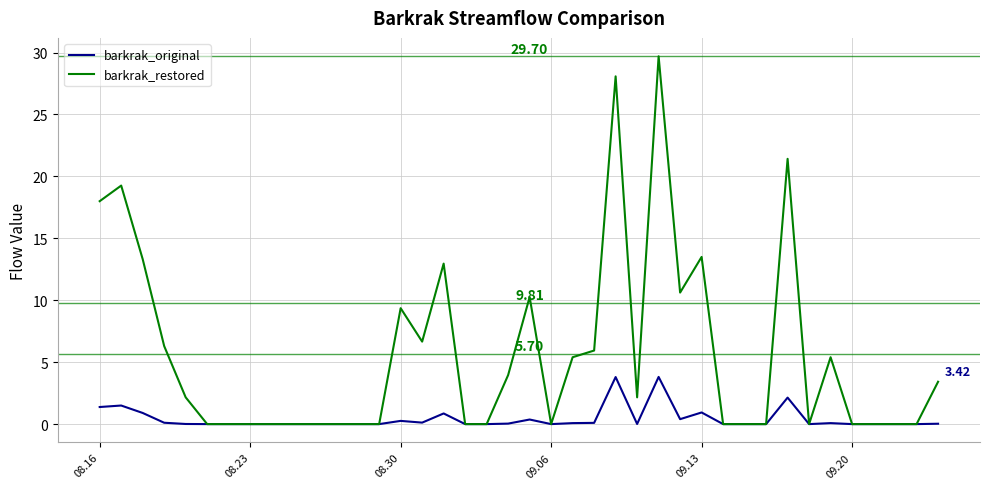

What is the sum of all barkrak_restored values?

227.9